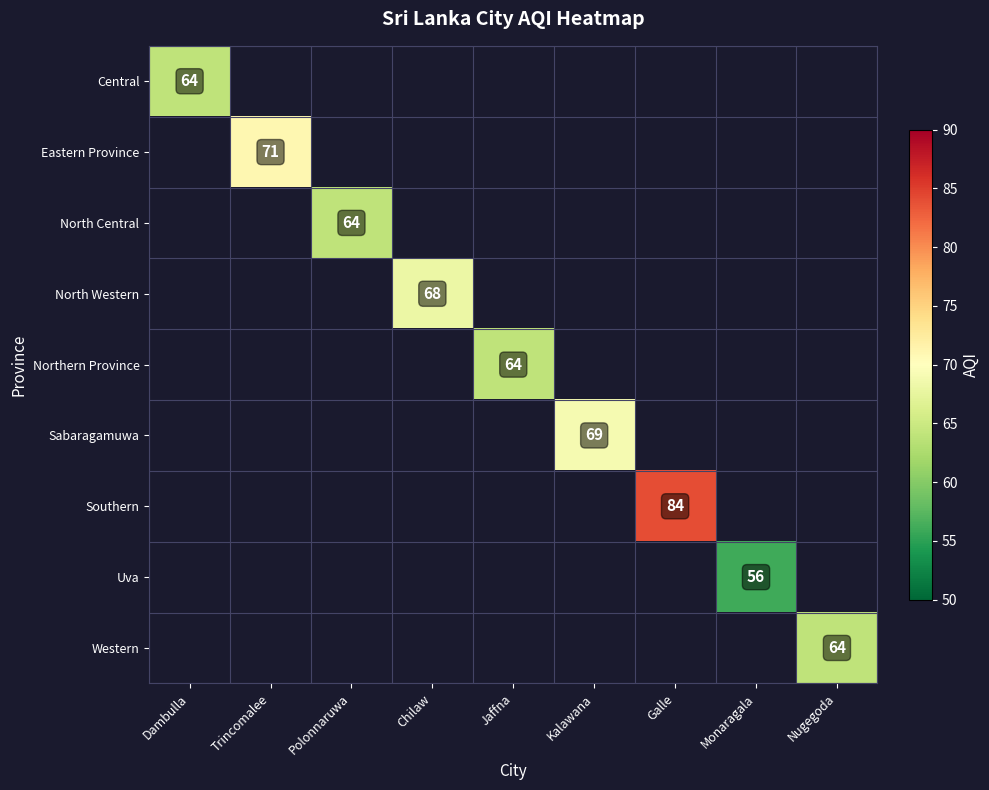

At how many categories does at least one series exceed 60?

8